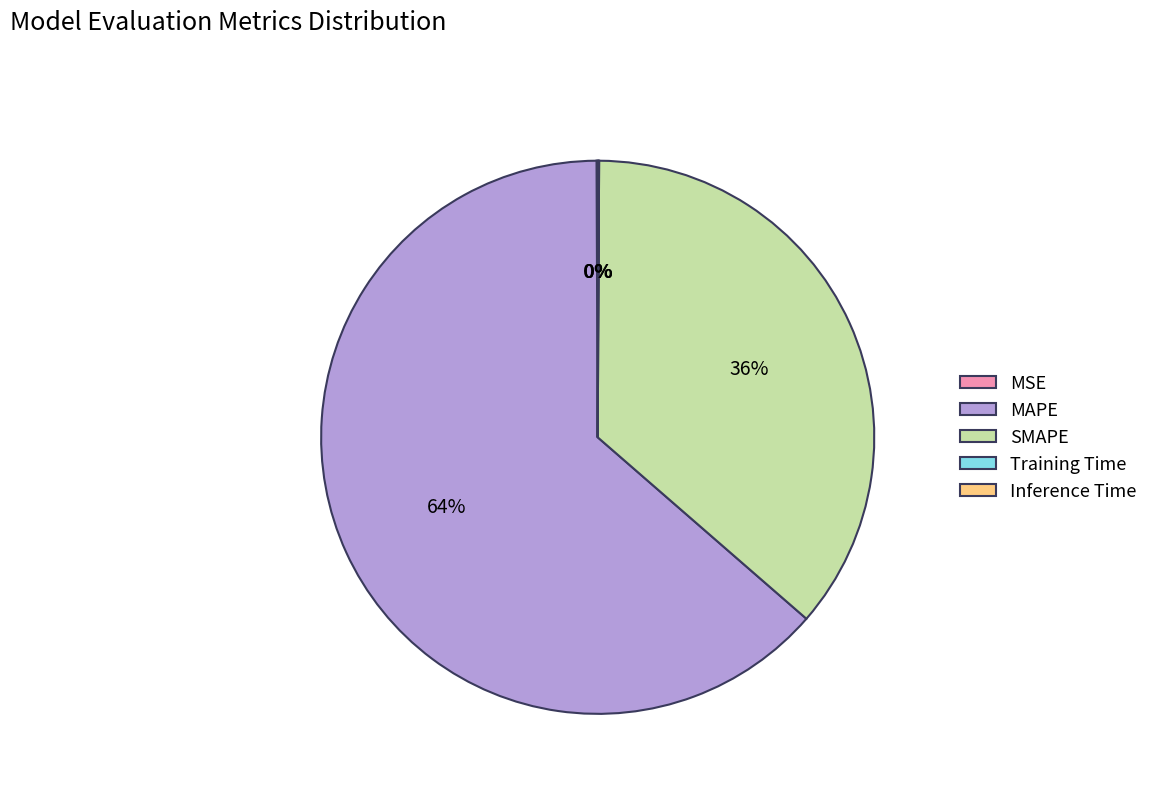

Which category has the biggest portion of the pie?

MAPE